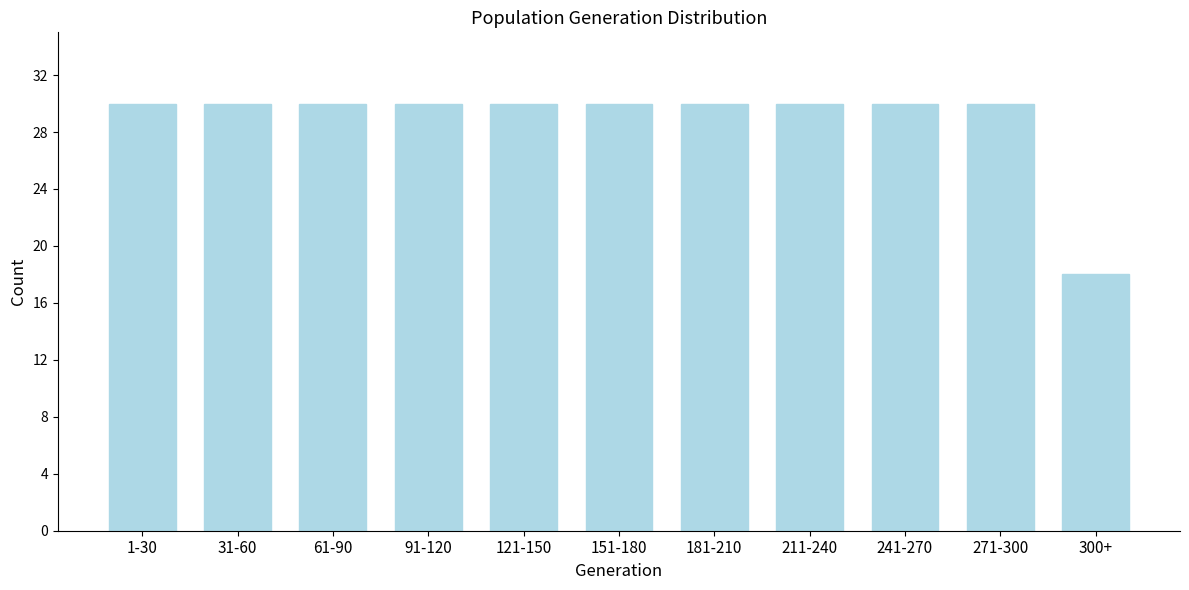

Reading left to right, what are all the values shown in this chart?

30	30	30	30	30	30	30	30	30	30	18